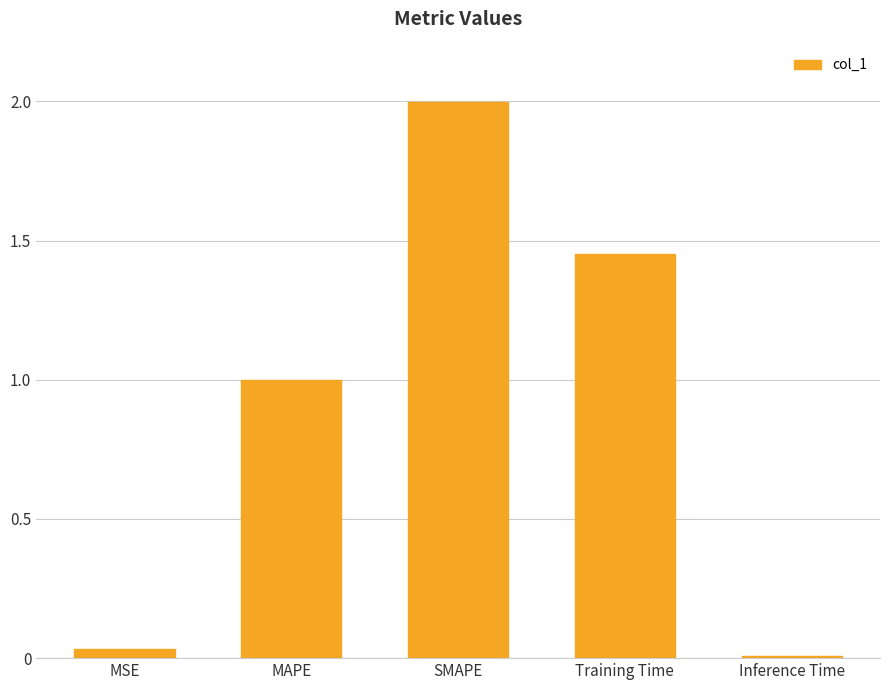

What is the difference between the maximum and minimum values?

2.0